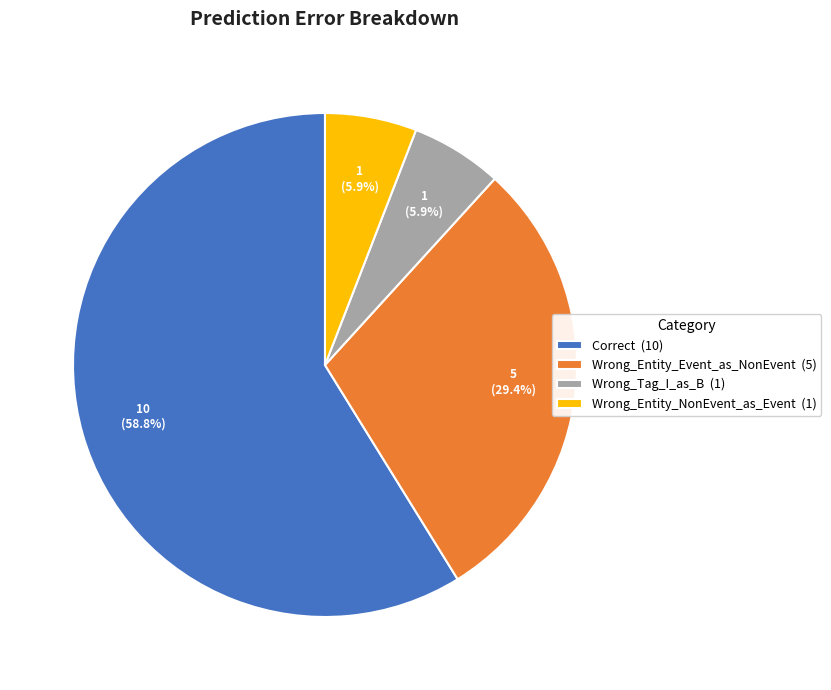

To the nearest percent, what percentage of the pie is Wrong_Entity_Event_as_NonEvent?

29%